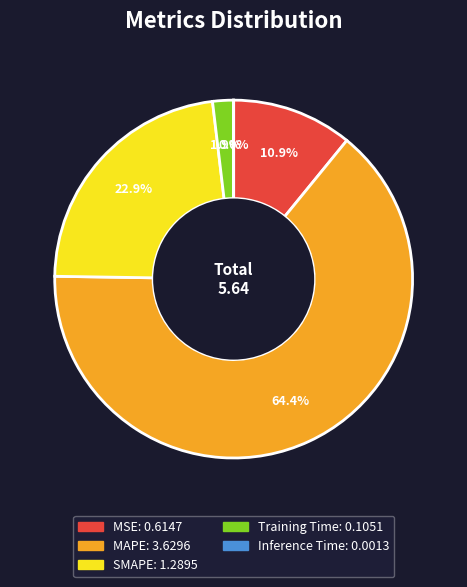

Is the sum of SMAPE and MAPE greater than half?

Yes